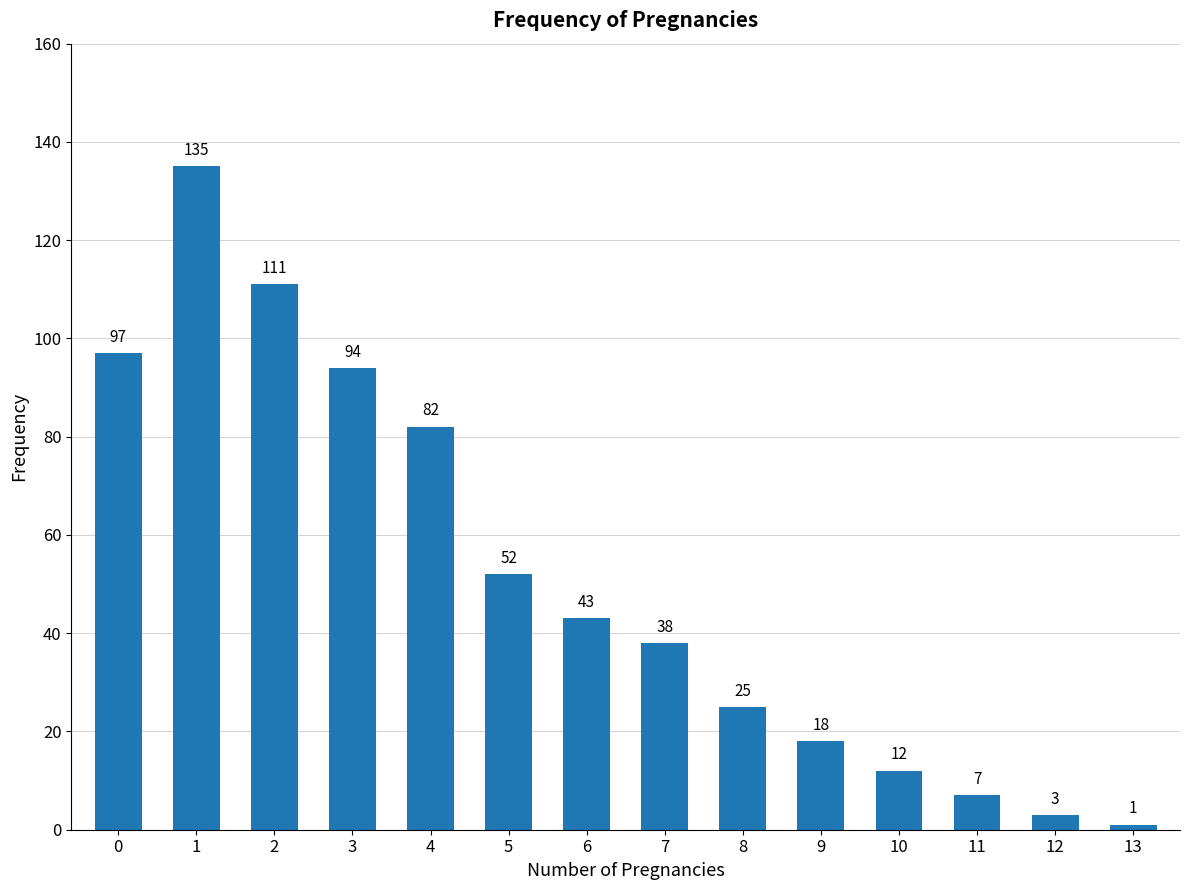

What is the ratio of the value at 1 to the value at 0?

1.4